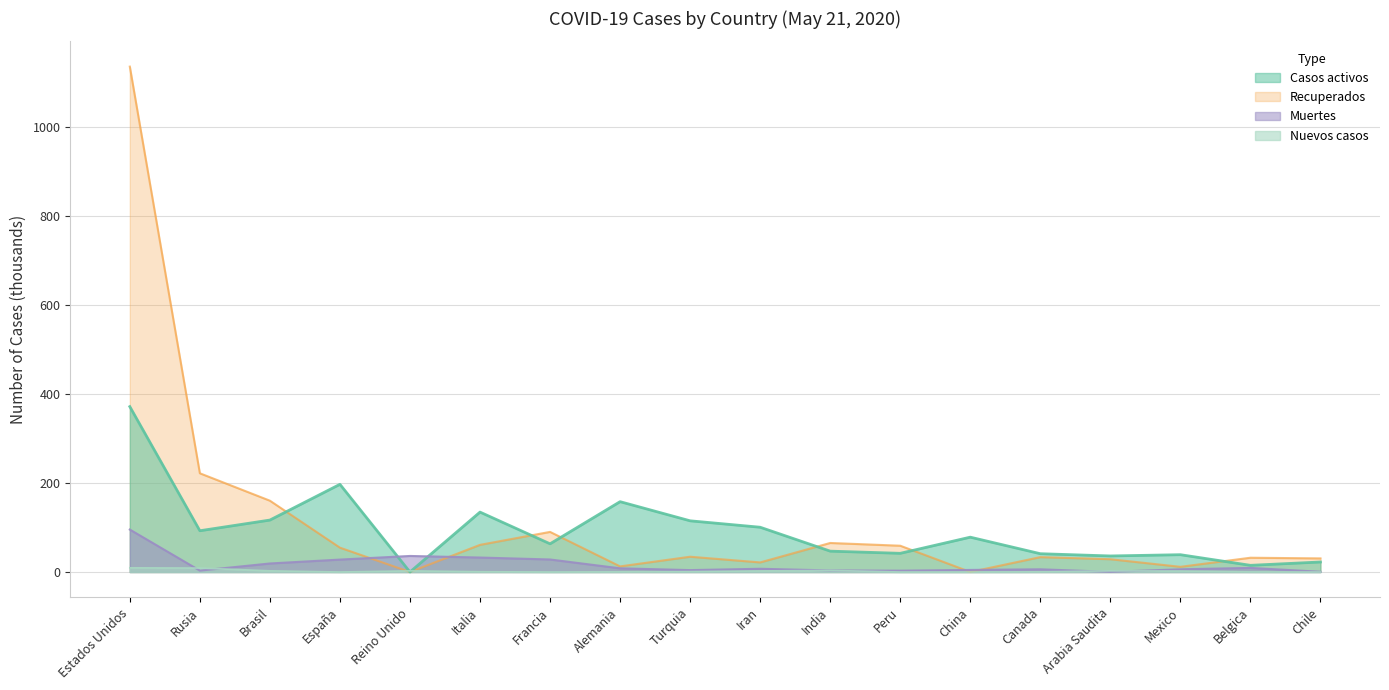

What are all the series names shown in the legend?

Casos activos, Recuperados, Muertes, Nuevos casos